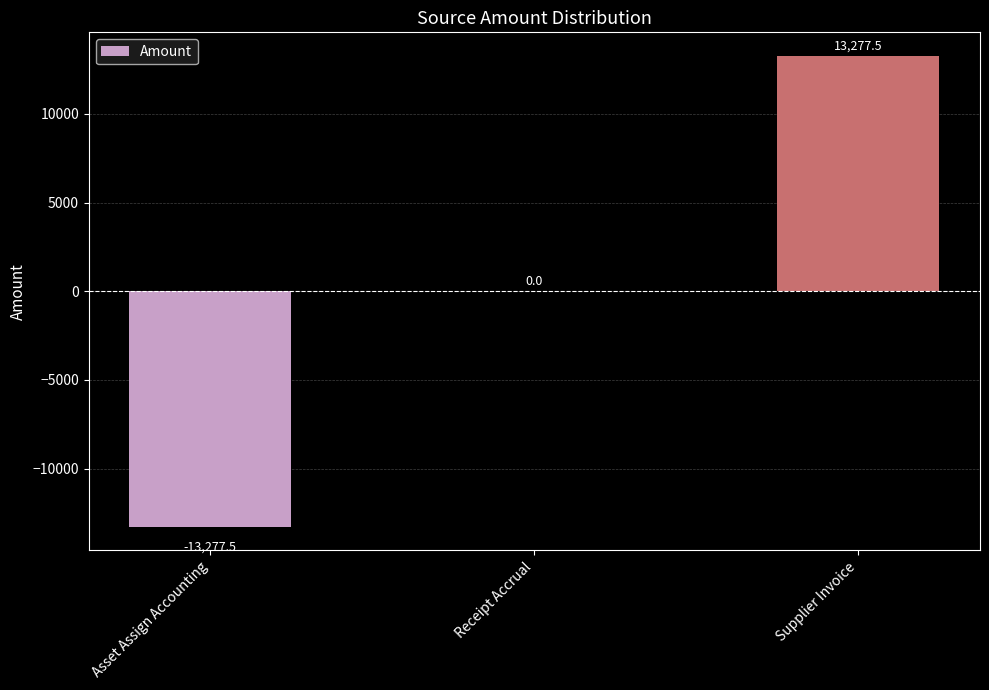

At which category does the chart reach its peak across all series?

Supplier Invoice